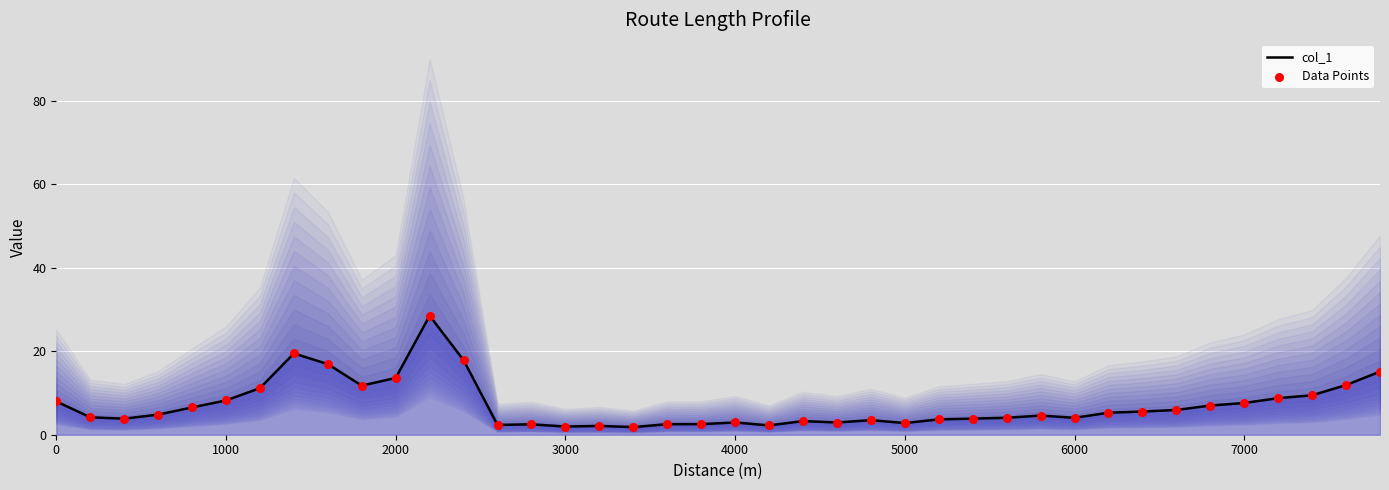

What is the highest value of the col_1 series?

28.5